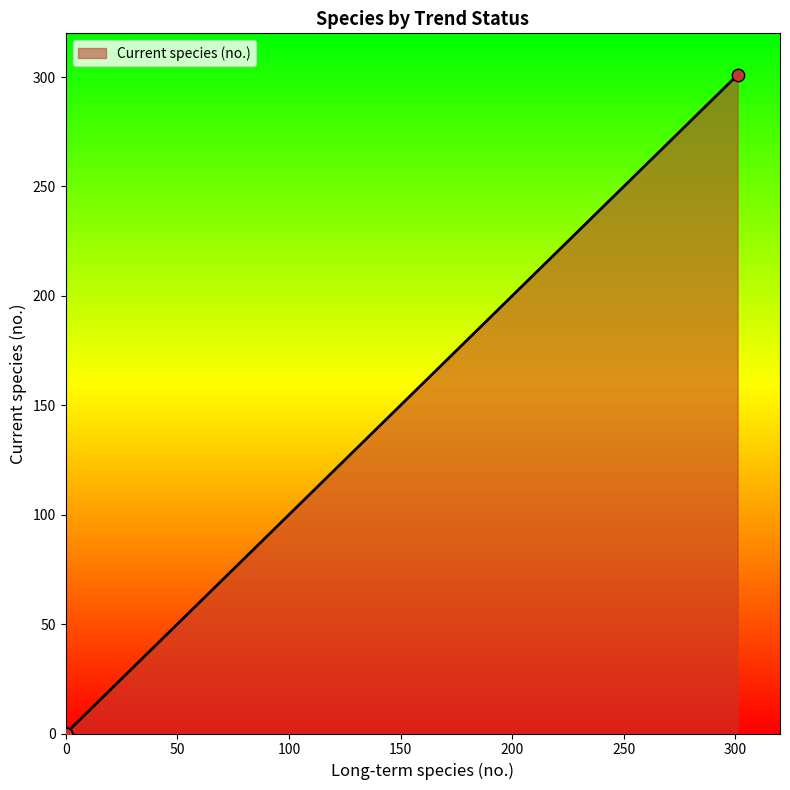

What is the change in value from Trend Inconclusive to Insufficient Data?

+301